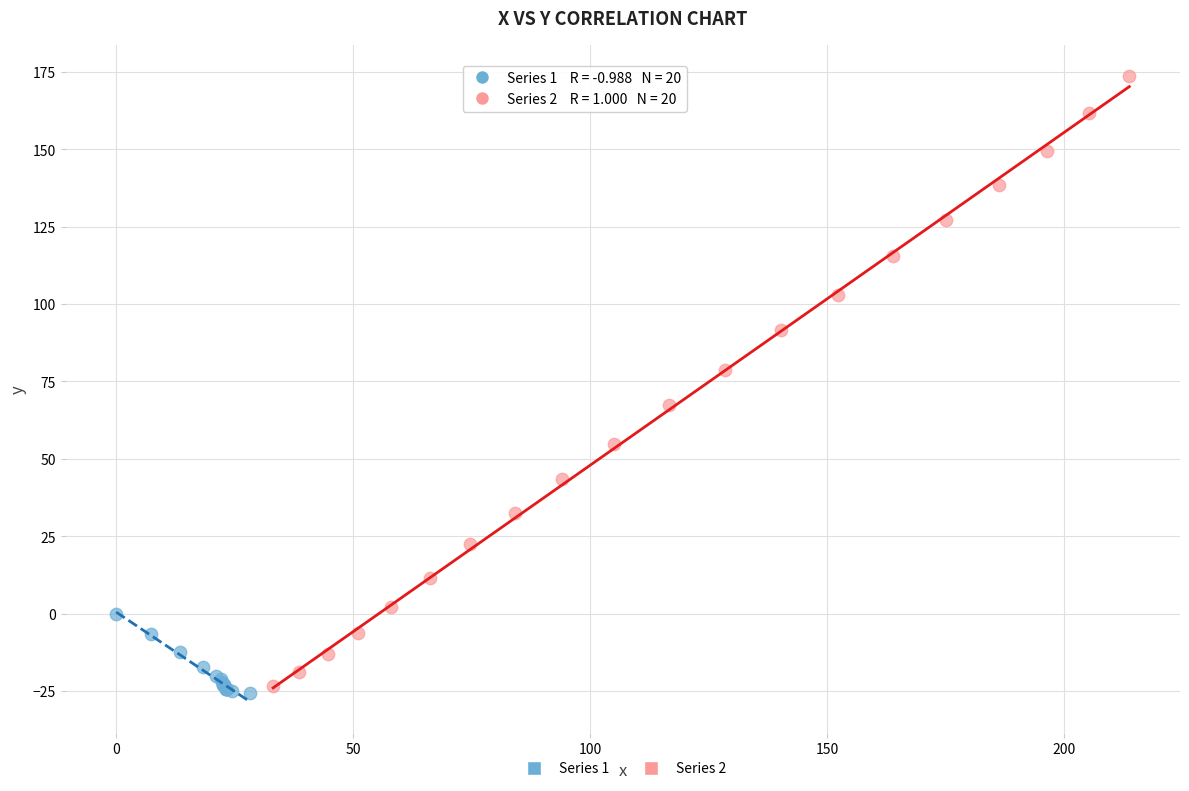

Which series reaches the maximum Y coordinate?

Series 2